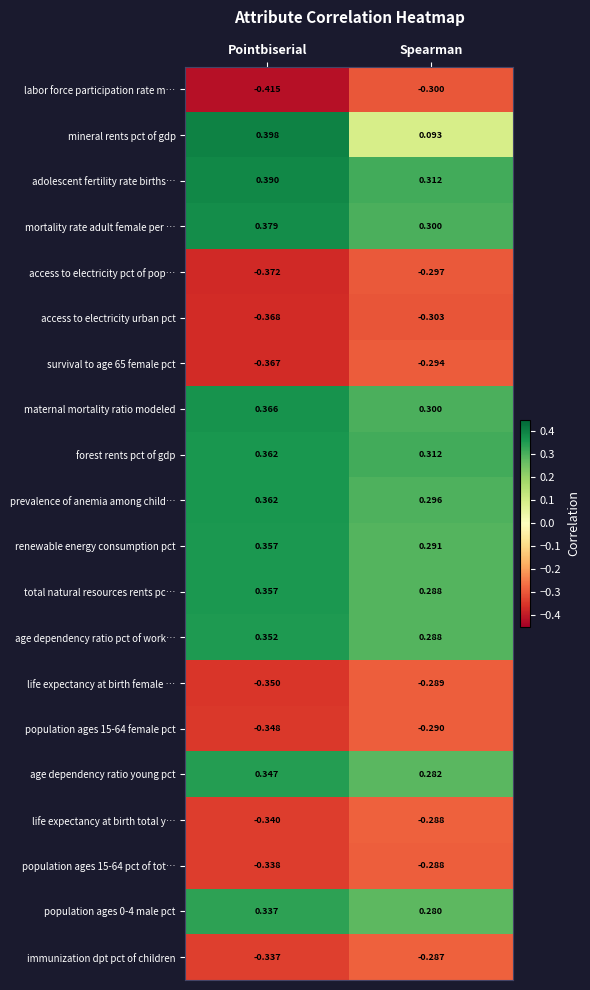

What is the spread (max minus min) of values at Spearman?

0.6